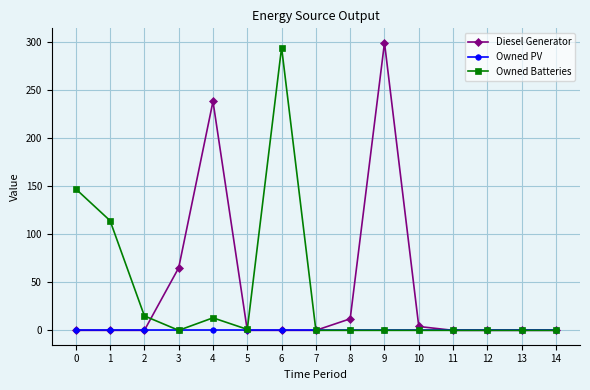

Between which two adjacent categories do Owned Batteries and Diesel Generator first intersect?

2 and 3